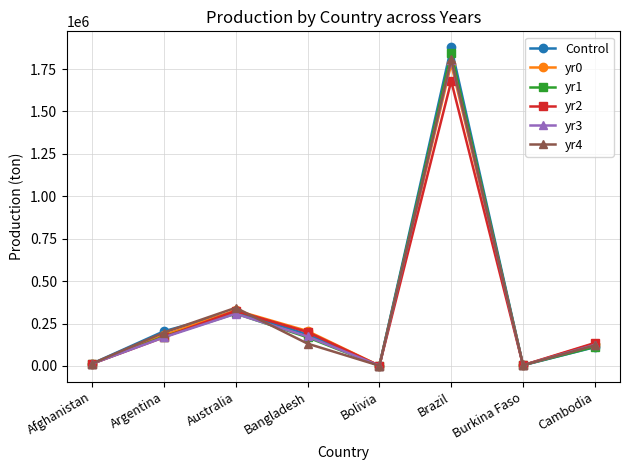

The value of yr1 at Cambodia is 112680.0. True or false?

True